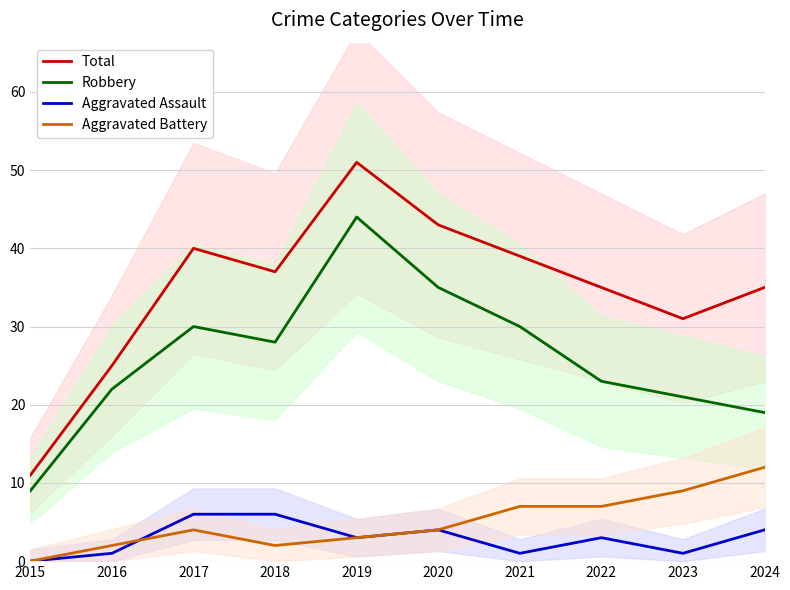

What is the total value across all series at 2017?

80